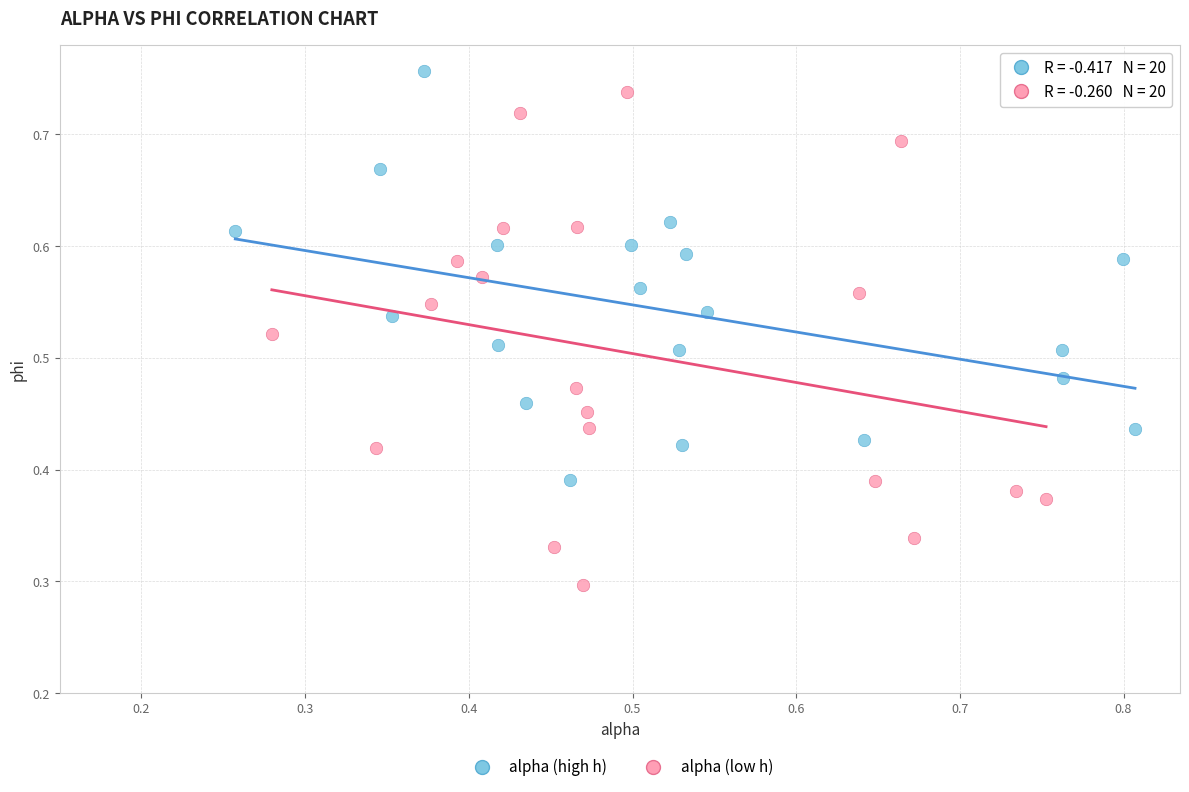

Which series contains the lowest Y value?

alpha (low h)